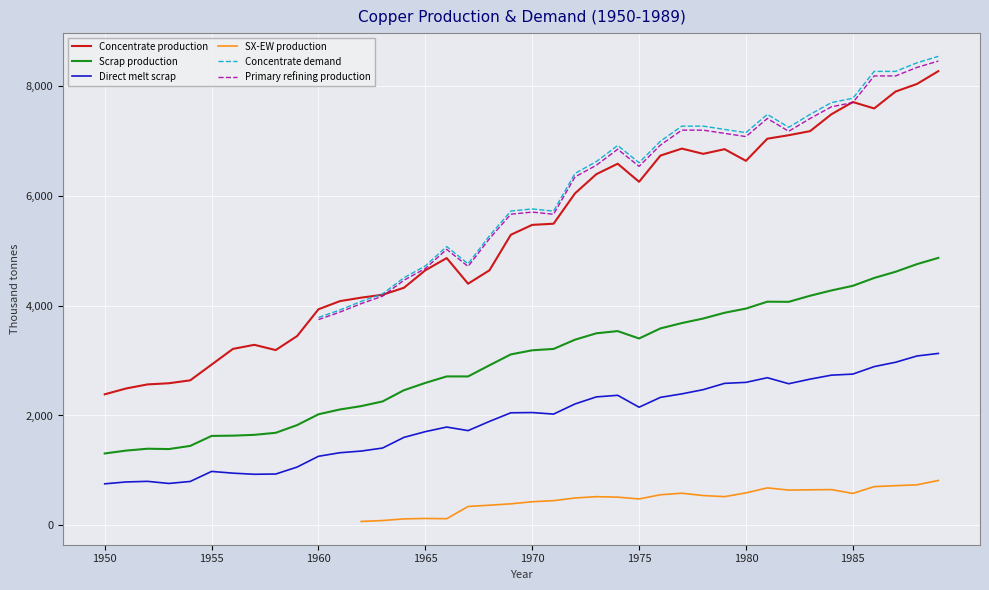

At which category is the sum across all series the highest?

39